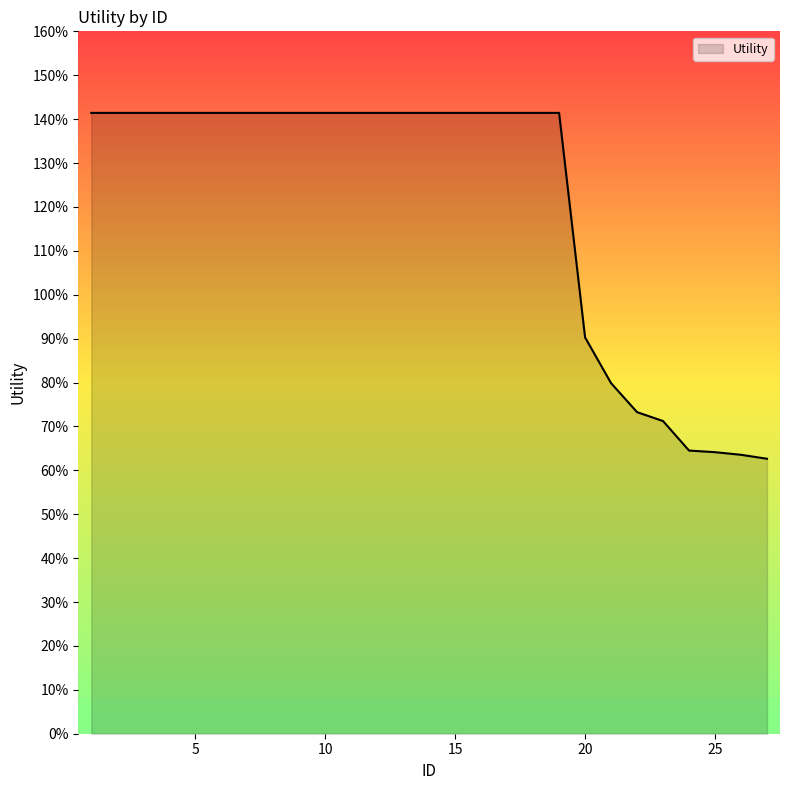

What is the maximum value shown in the chart?

1.4